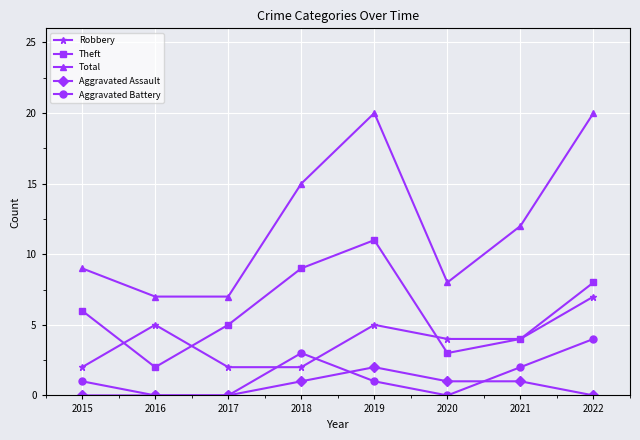

What are all the series names shown in the legend?

Robbery, Theft, Total, Aggravated Assault, Aggravated Battery